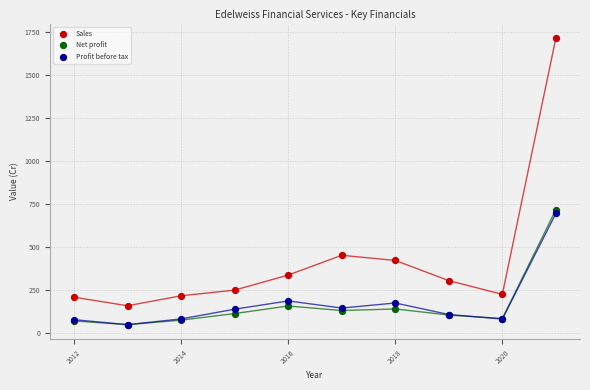

Across all series, what Y value is closest to 880?

716.2